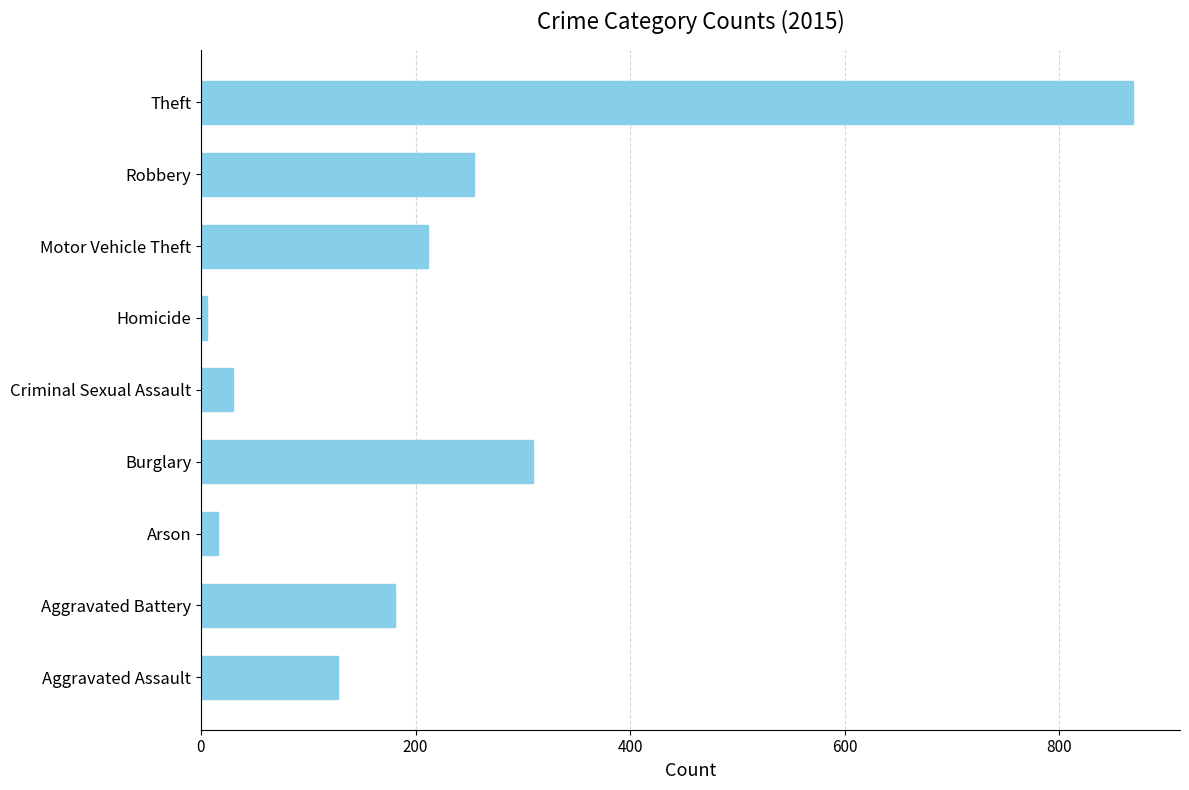

What is the difference between the second highest and second lowest values?

293